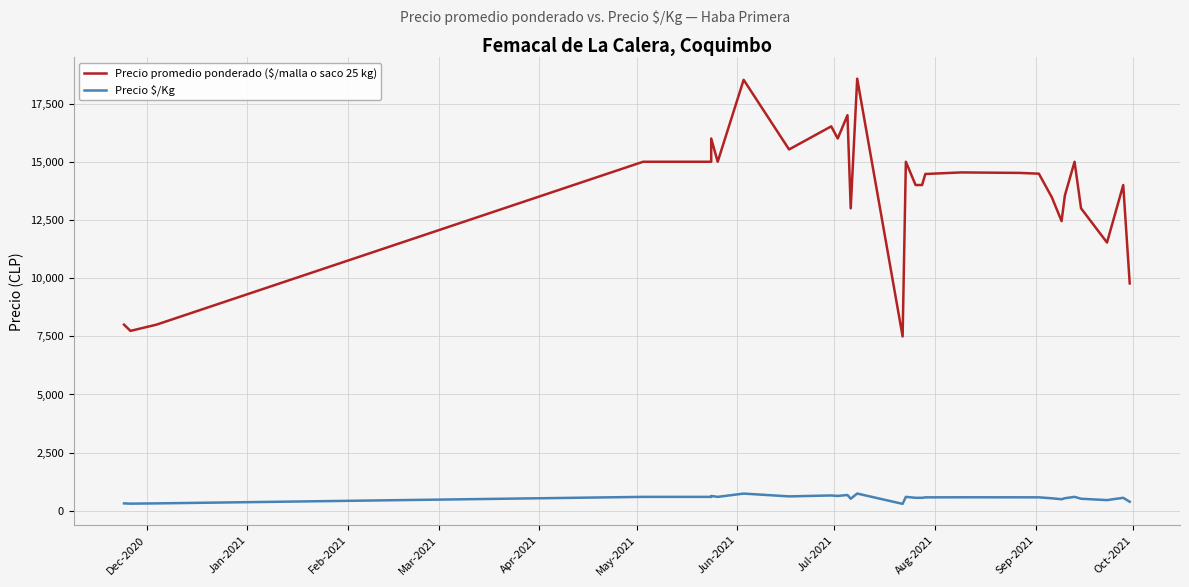

True or false: Precio $/Kg and Precio promedio ponderado ($/malla o saco 25 kg) cross at least once.

False